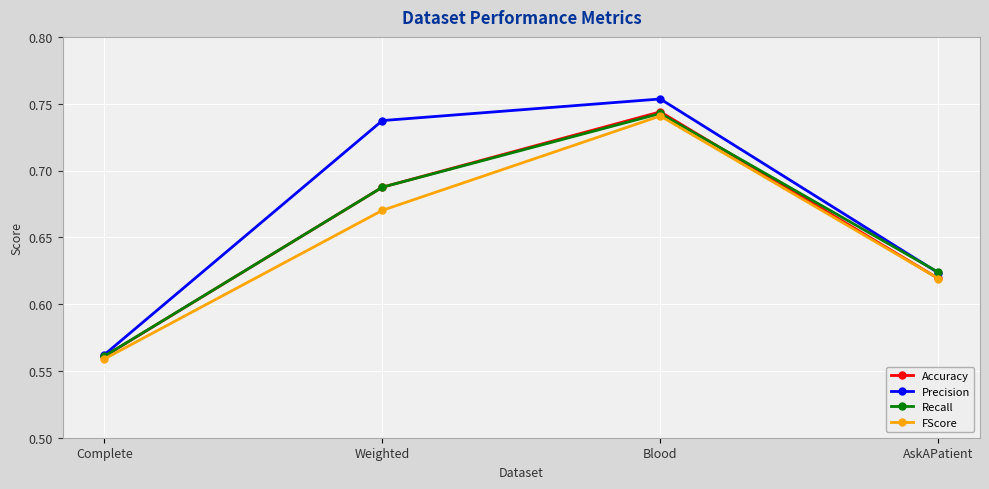

True or false: Recall has more than 0 points higher than both neighbors.

True